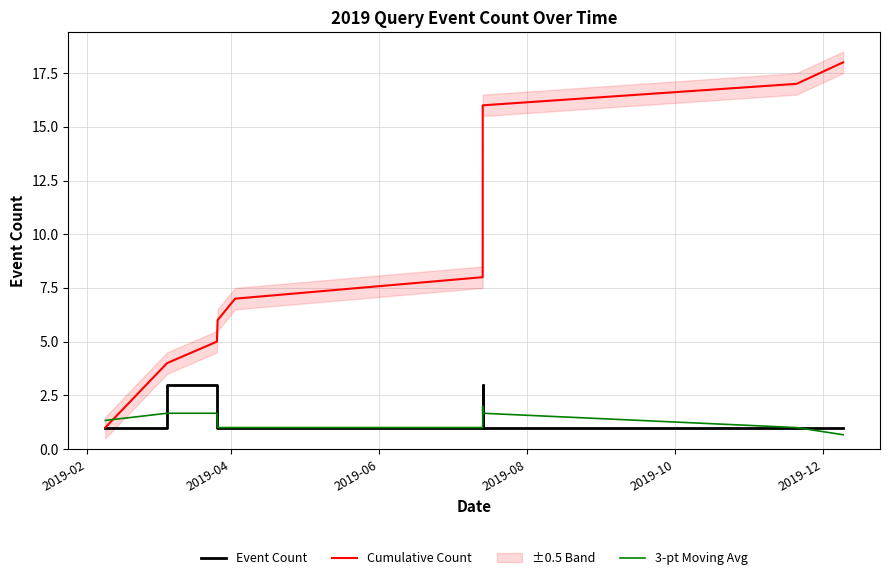

Is this an area chart (filled region under the line)?

No